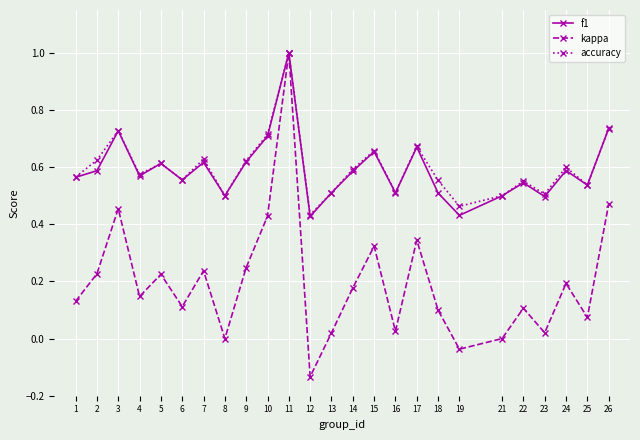

How many series are shown in this chart?

3